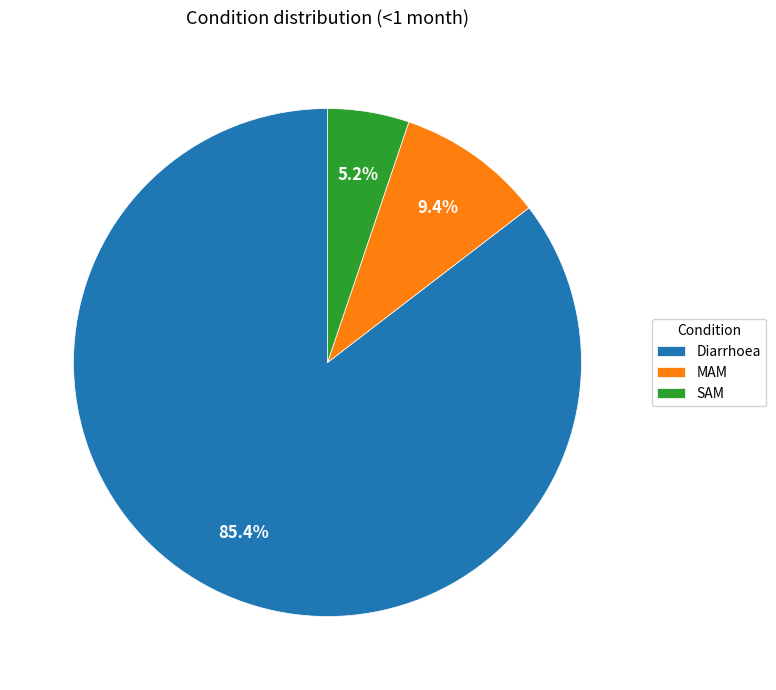

Between SAM and MAM, which is larger?

MAM